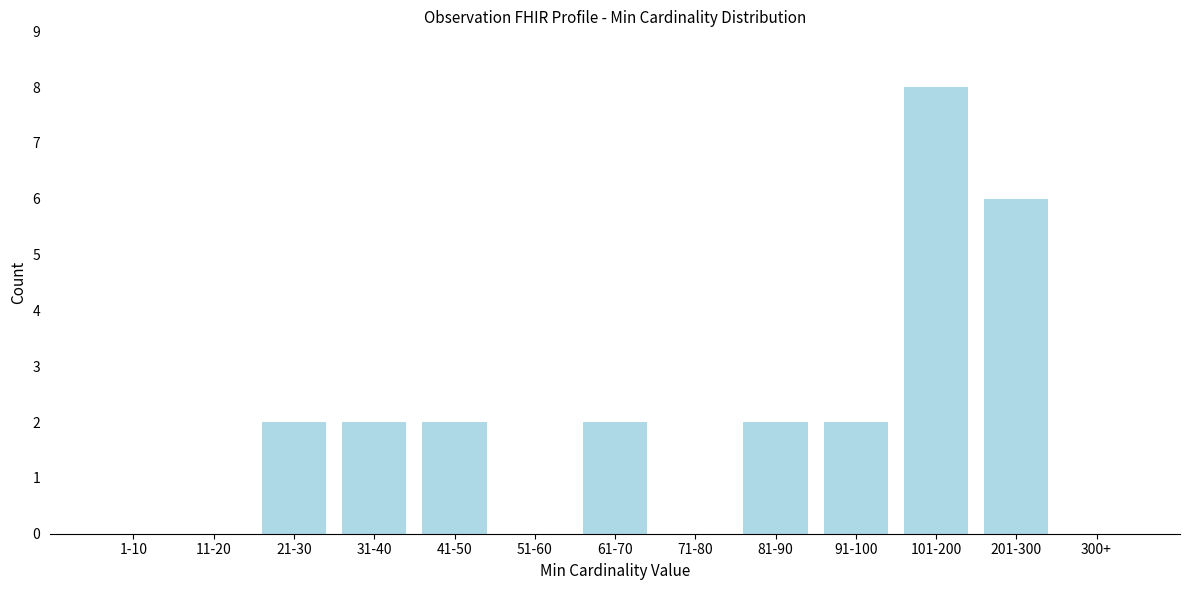

Reading right to left, transcribe all the data shown in this chart.

300+=0	201-300=6	101-200=8	91-100=2	81-90=2	71-80=0	61-70=2	51-60=0	41-50=2	31-40=2	21-30=2	11-20=0	1-10=0